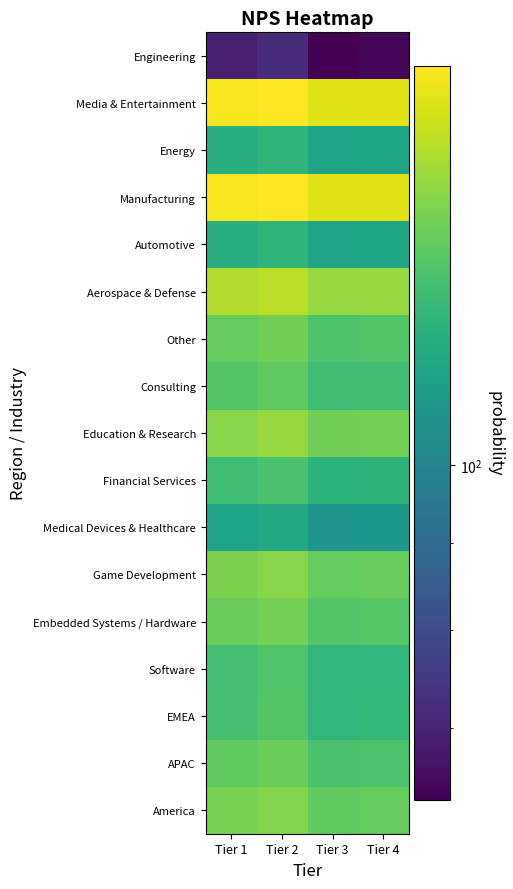

Which label corresponds to the largest value in the chart?

Tier 2